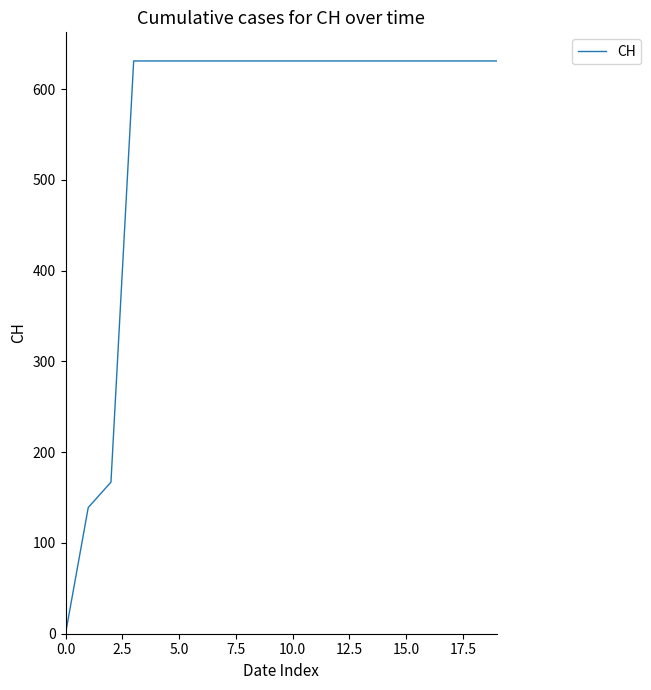

What is the difference between the maximum and minimum values?

631